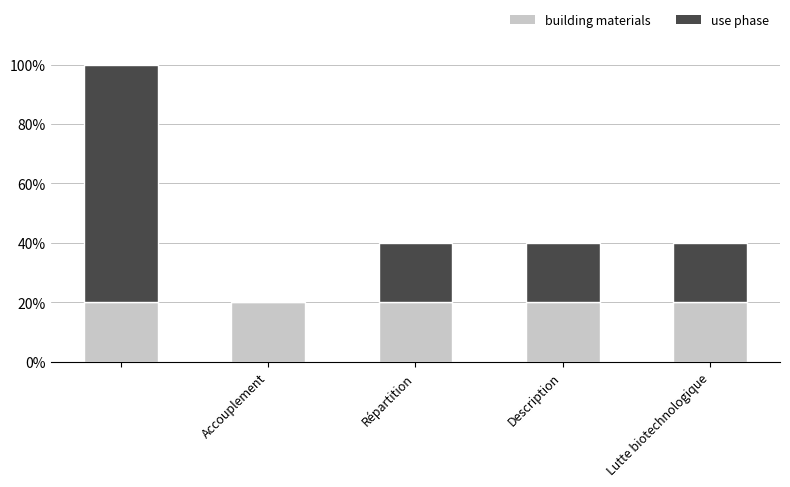

What are all the series names shown in the legend?

building materials, use phase